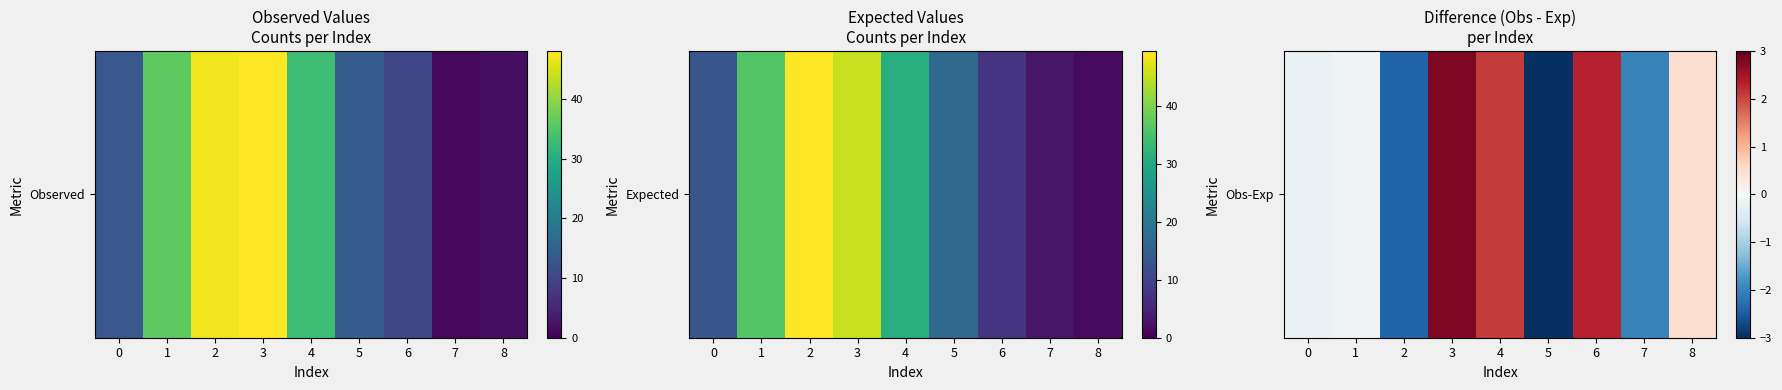

Count the number of categories in the chart.

9